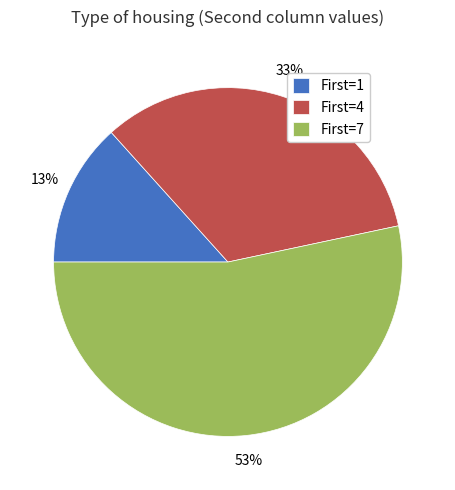

To the nearest percent, what is the difference between the largest and smallest slice percentages?

40%